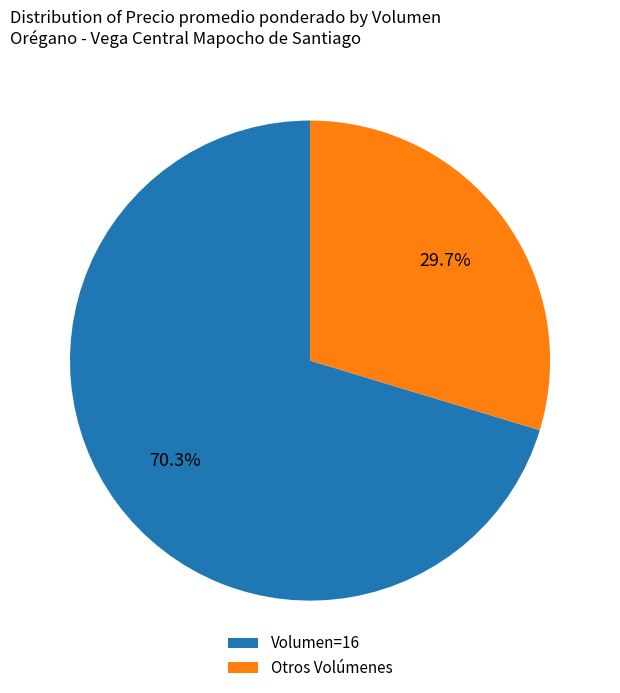

Which slice represents more than half of the pie?

Volumen=16